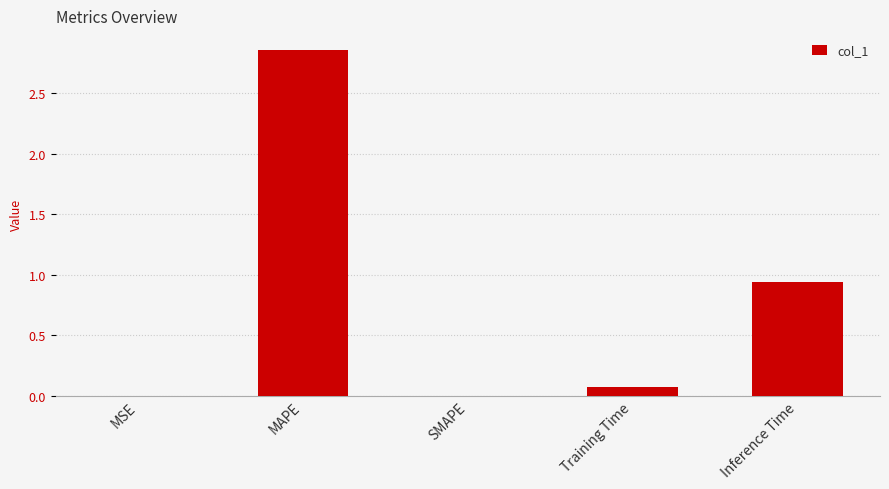

The chart shows a value of 1.3 at Inference Time. True or false?

False